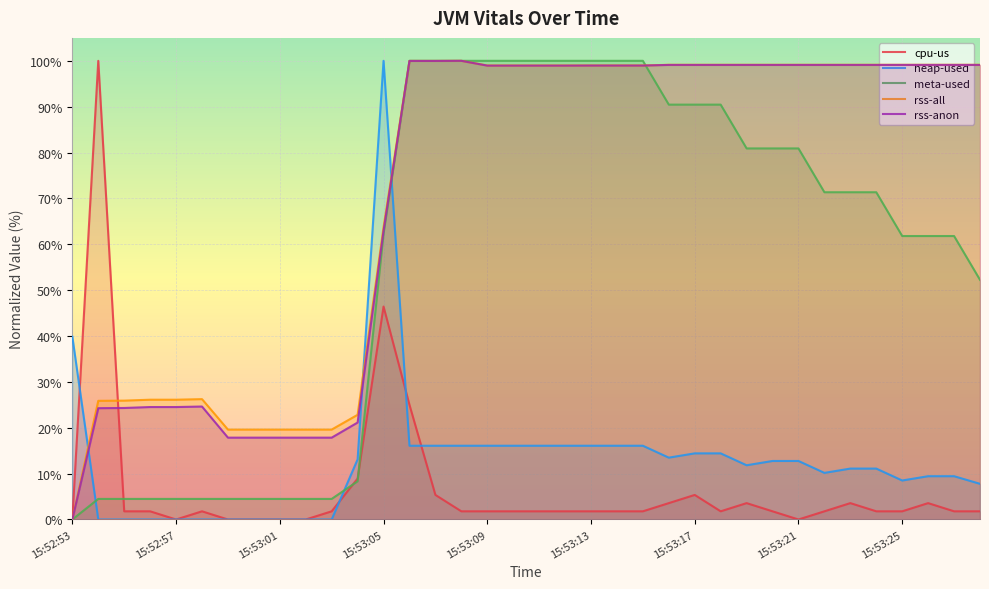

Reading left to right, extract all data points from this chart.

cpu-us: 0.0	100.0	1.8	1.8	0.0	1.8	0.0	0.0	0.0	0.0	1.8	8.9	46.4	25.0	5.4	1.8	1.8	1.8	1.8	1.8	1.8	1.8	1.8	3.6	5.4	1.8	3.6	1.8	0.0	1.8	3.6	1.8	1.8	3.6	1.8	1.8
heap-used: 39.9	0.0	0.0	0.0	0.0	0.0	0.0	0.0	0.0	0.0	0.0	13.1	100.0	16.1	16.1	16.1	16.1	16.1	16.1	16.1	16.1	16.1	16.1	13.5	14.4	14.4	11.8	12.8	12.8	10.2	11.1	11.1	8.5	9.4	9.4	7.8
meta-used: 0.0	4.5	4.5	4.5	4.5	4.5	4.5	4.5	4.5	4.5	4.5	8.3	62.3	100.0	100.0	100.0	100.0	100.0	100.0	100.0	100.0	100.0	100.0	90.5	90.5	90.5	80.9	80.9	80.9	71.4	71.4	71.4	61.8	61.8	61.8	52.3
rss-all: 0.0	25.9	25.9	26.1	26.1	26.2	19.6	19.6	19.6	19.6	19.6	22.8	63.7	100.0	100.0	100.0	99.0	99.0	99.0	99.0	99.0	99.0	99.0	99.1	99.1	99.1	99.1	99.1	99.1	99.1	99.1	99.1	99.1	99.1	99.1	99.1
rss-anon: 0.0	24.3	24.3	24.5	24.5	24.6	17.8	17.8	17.8	17.8	17.8	21.1	62.9	100.0	100.0	100.0	99.0	99.0	99.0	99.0	99.0	99.0	99.0	99.1	99.1	99.1	99.1	99.1	99.1	99.1	99.1	99.1	99.1	99.1	99.1	99.1